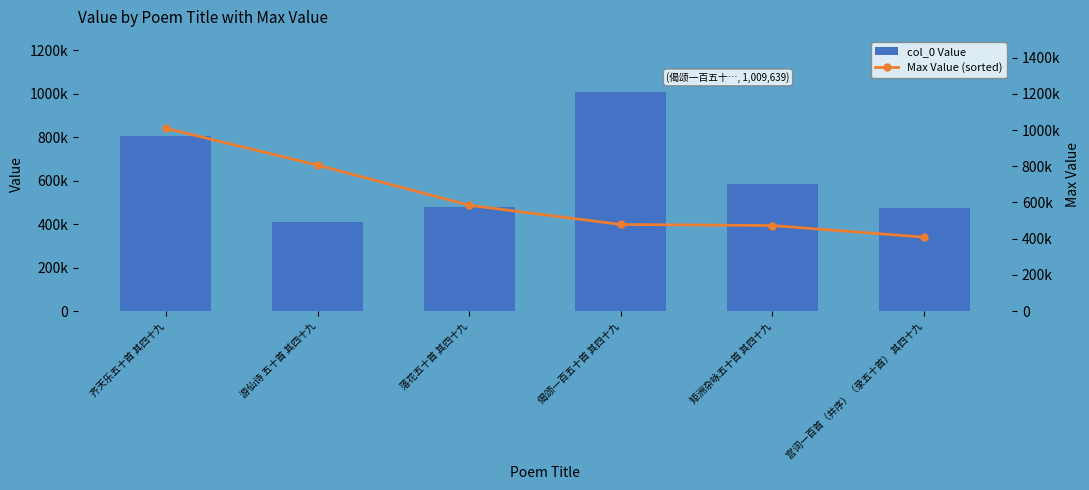

Which has a higher value, 齐天乐五十首 其四十九 or 矩洲杂咏五十首 其四十九?

齐天乐五十首 其四十九